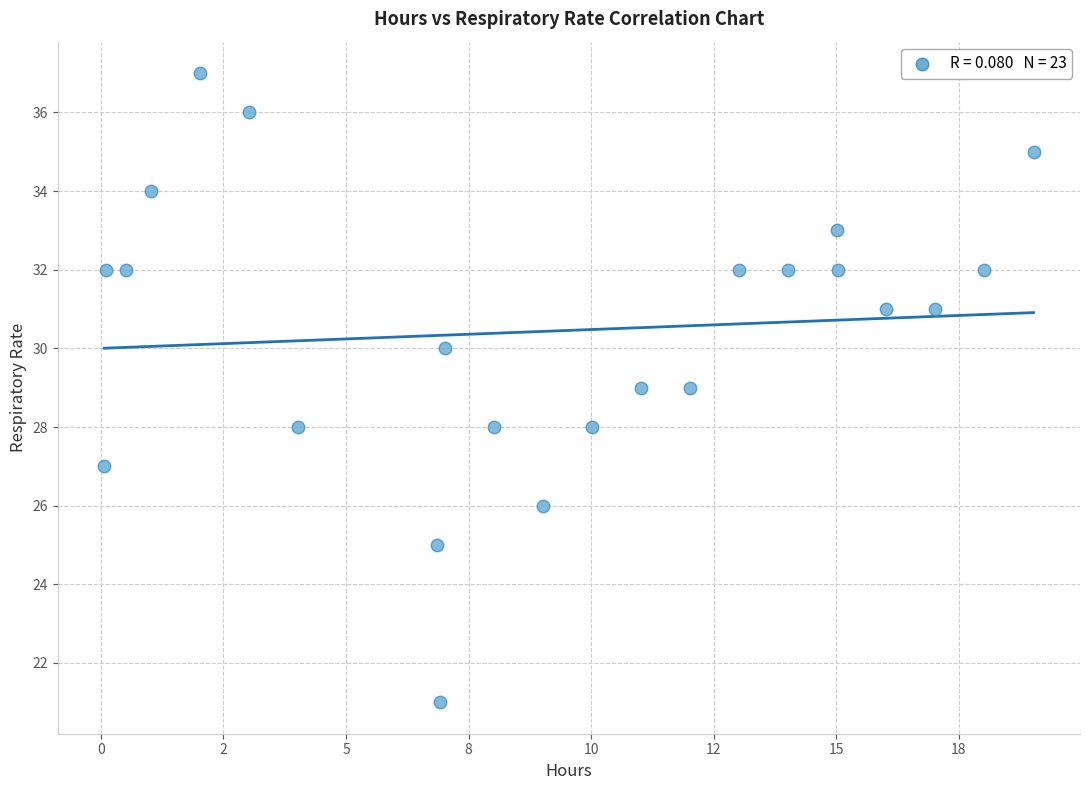

What is the range of Y values (max minus min)?

16